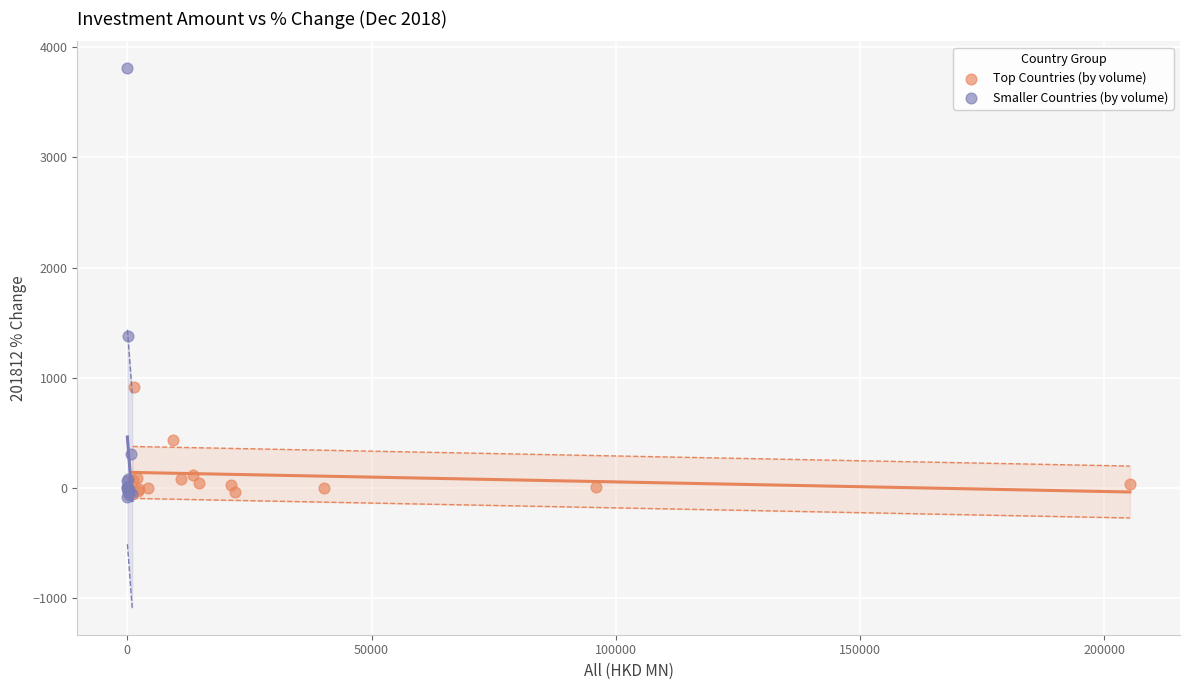

Which series reaches the maximum Y coordinate?

Smaller Countries (by volume)